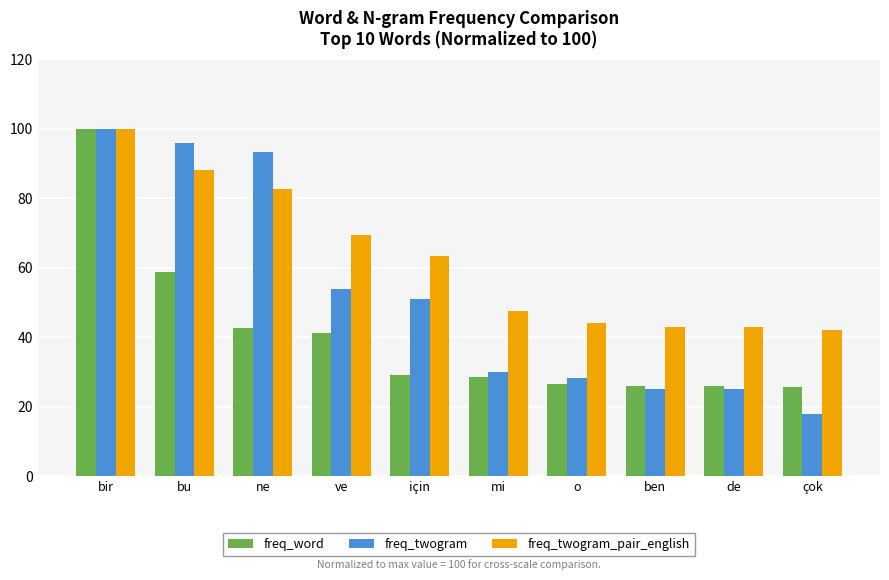

True or false: freq_twogram_pair_english has a value of 69.5 at o.

False